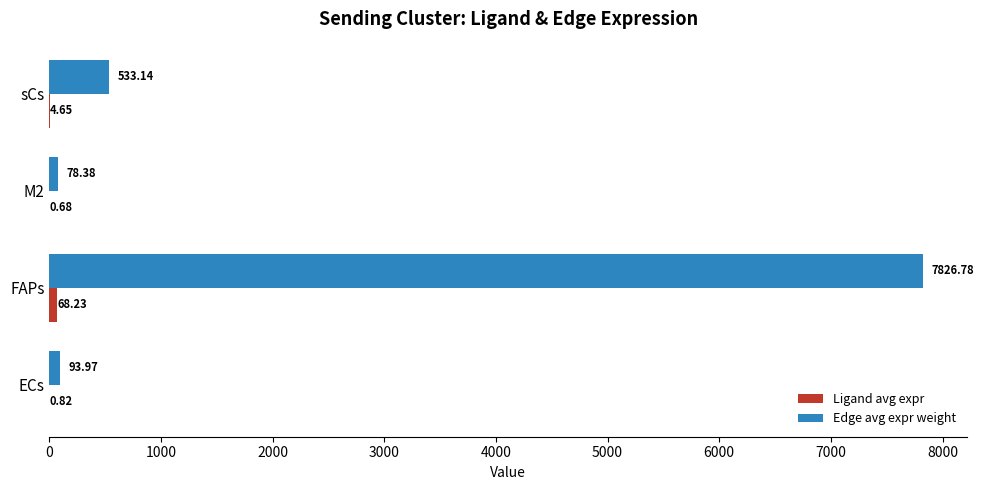

Between FAPs and sCs, which series saw the biggest shift?

Edge avg expr weight